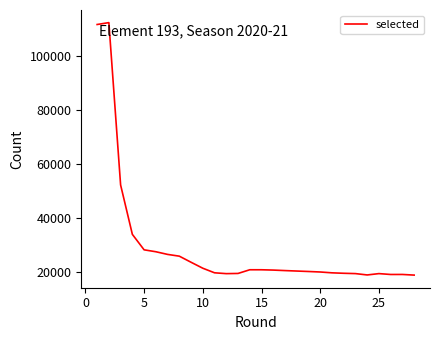

How many values are below 20660?

14